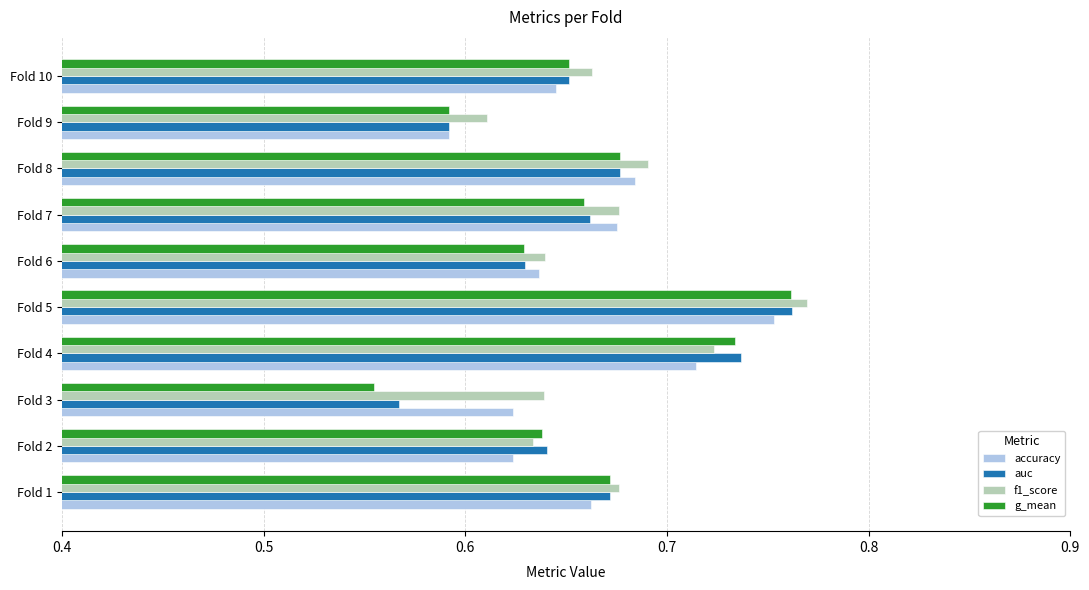

Which series has the largest range (max minus min)?

g_mean